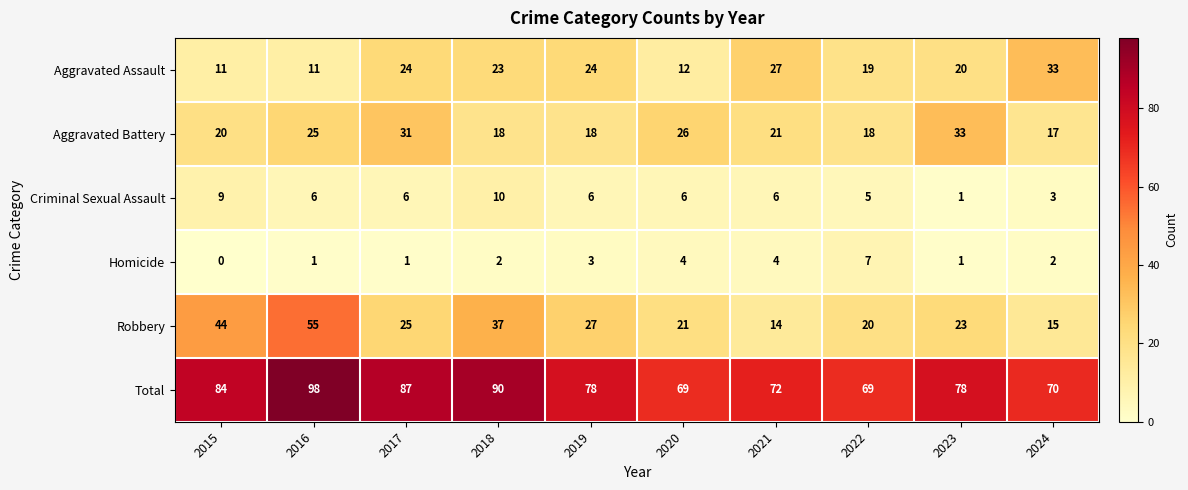

Which series has the widest spread of values?

Robbery